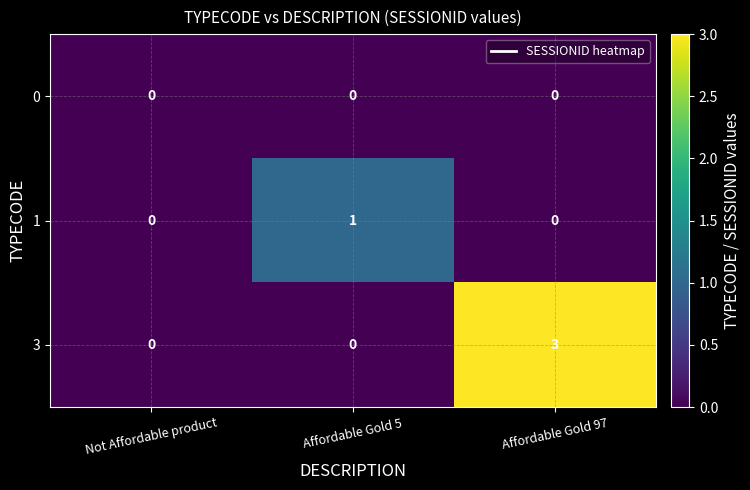

How many distinct data groups are displayed?

3